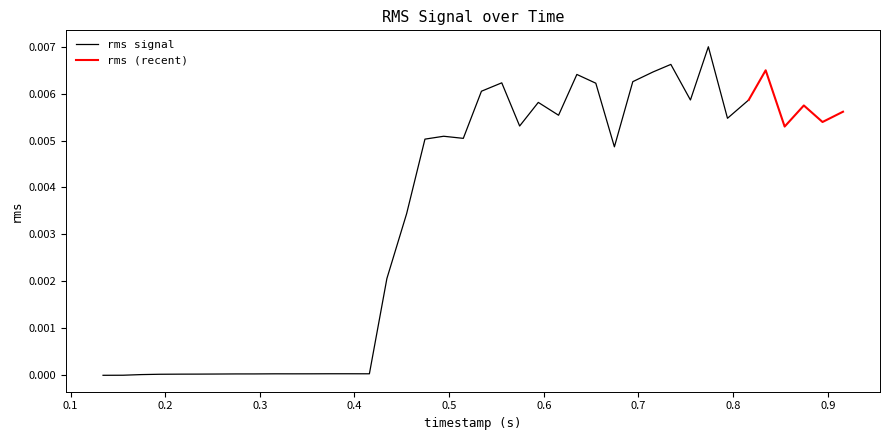

What is the sum of all values?

0.1